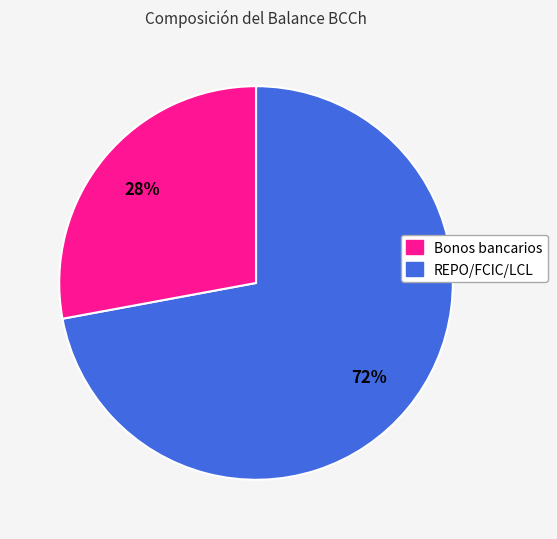

Is there any slice that represents more than half of the pie?

Yes